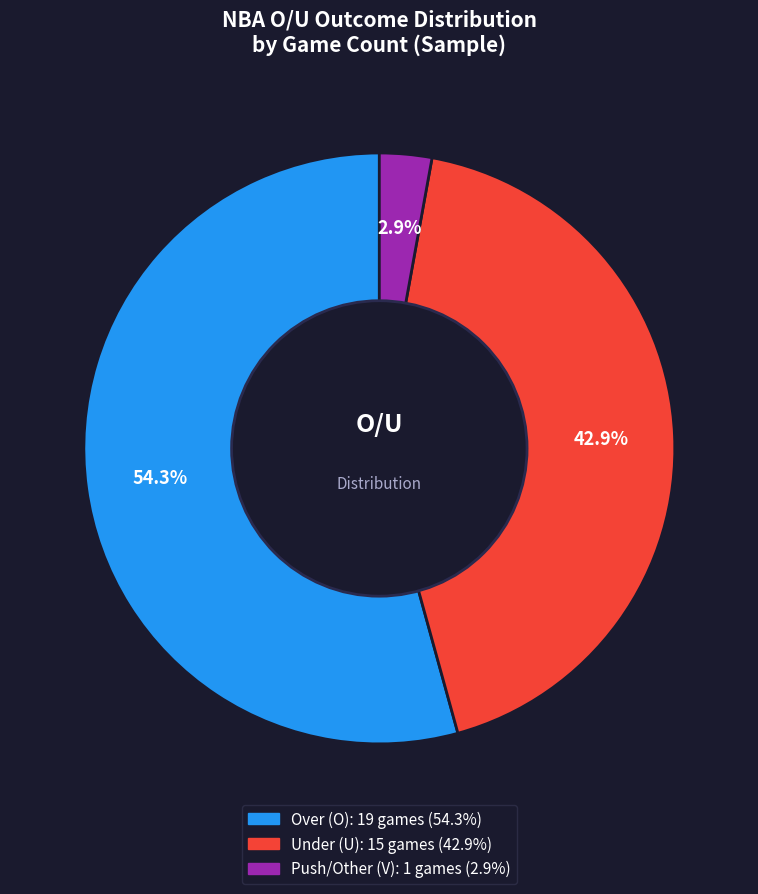

Is there any slice that represents more than half of the pie?

Yes